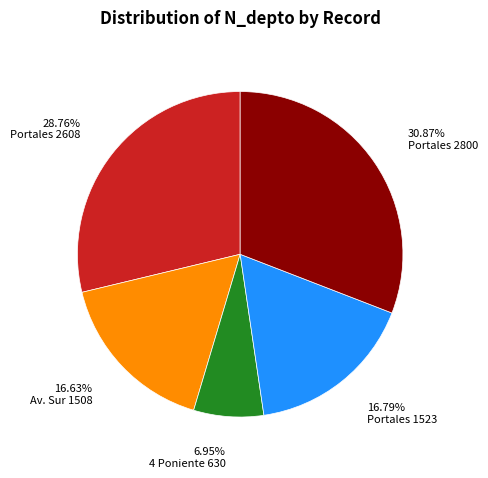

Is there a majority slice in this chart?

No